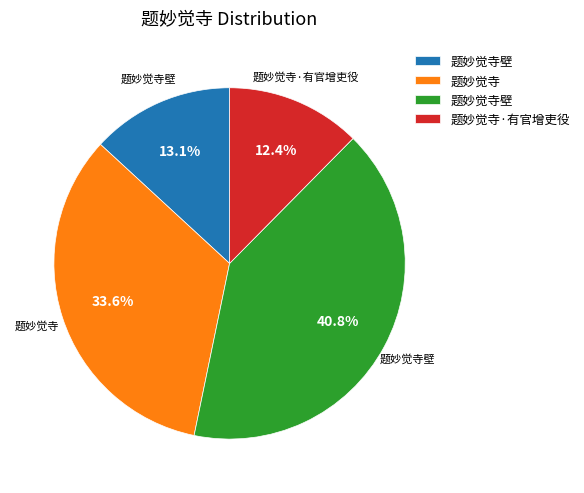

Is there a majority slice in this chart?

No